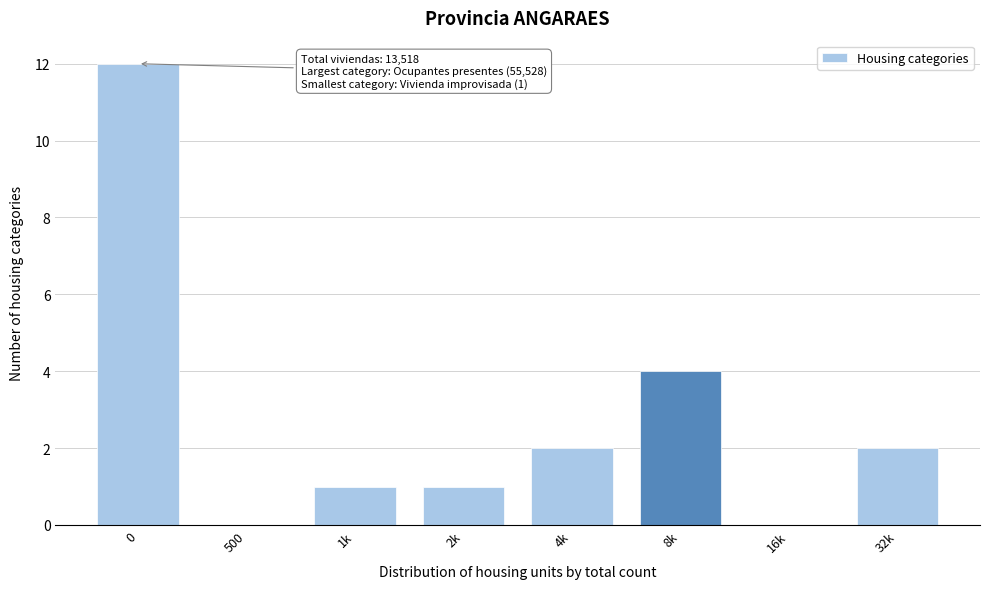

Reading left to right, list all the values displayed in this chart.

0=12	500=0	1k=1	2k=1	4k=2	8k=4	16k=0	32k=2